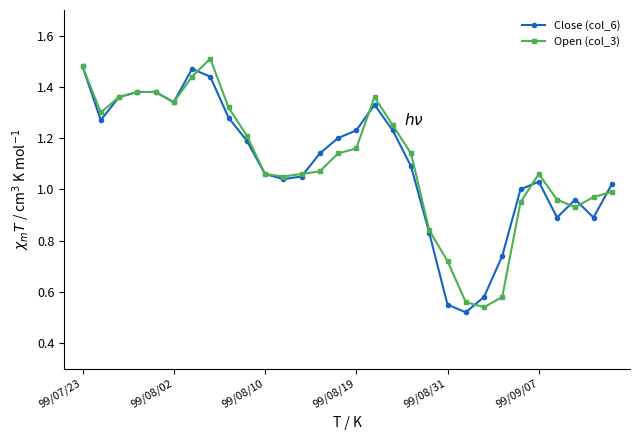

True or false: Close (col_6) has more than 1 interior local peaks.

True